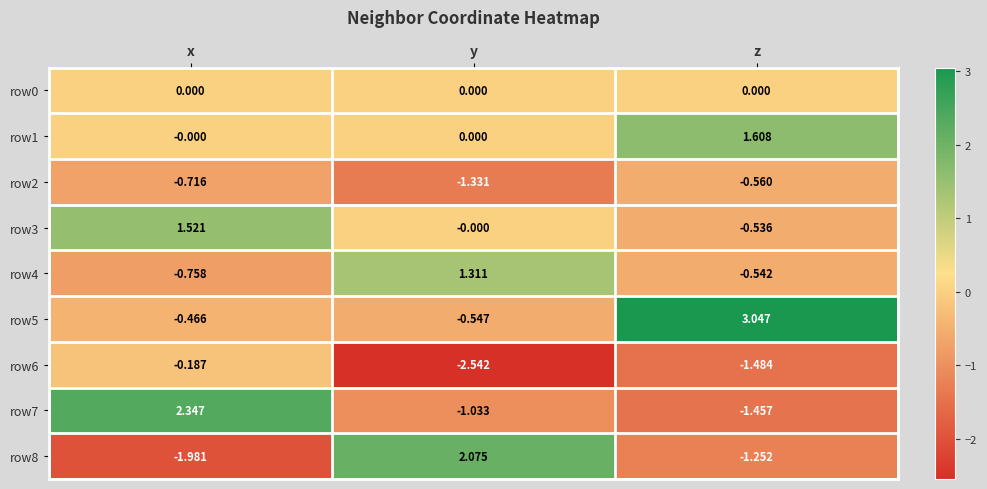

List the labels in order of row8 value, largest first.

y, z, x